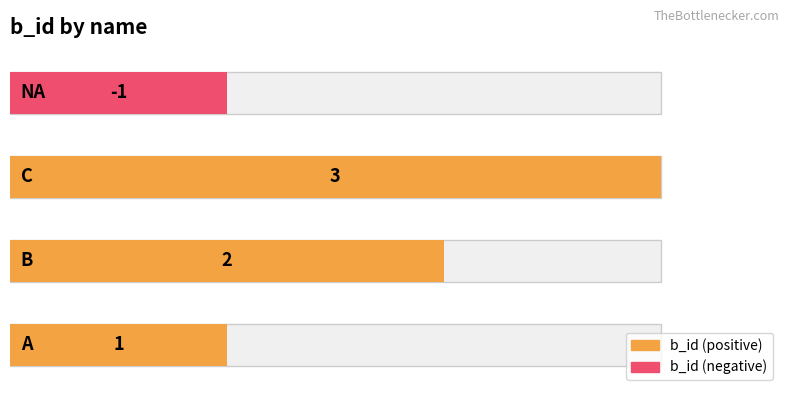

What is the greatest value displayed?

3